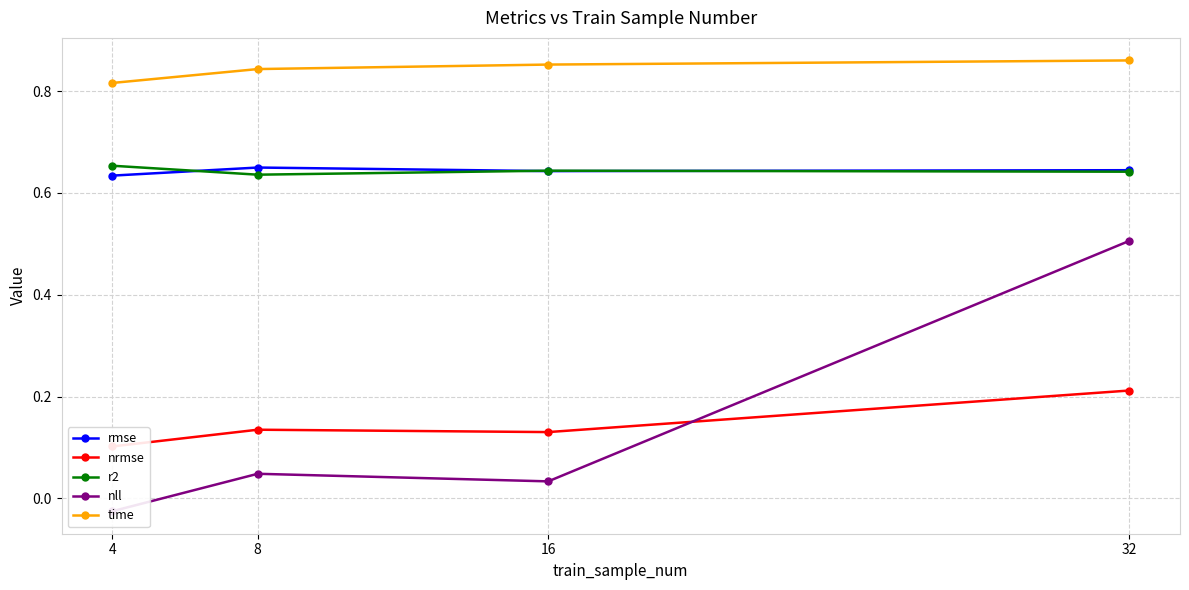

List the series in order of their peak value, highest first.

time, r2, rmse, nll, nrmse